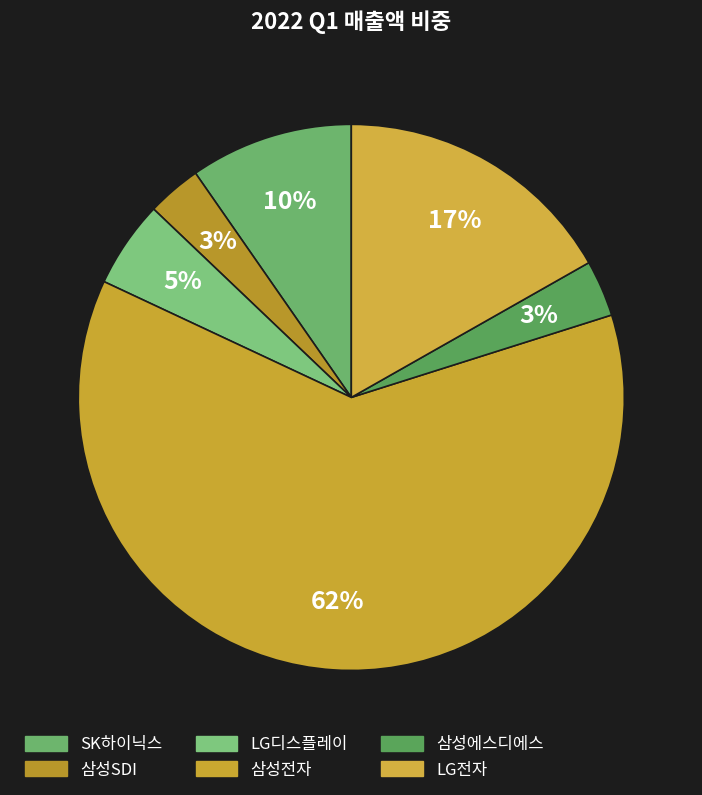

The 삼성에스디에스 slice represents 1% of the pie. True or false?

False